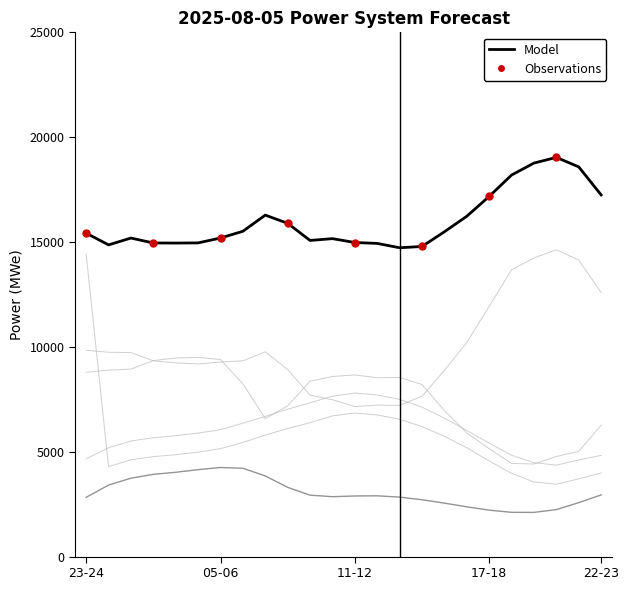

At which category is the sum across all series the highest?

23-24